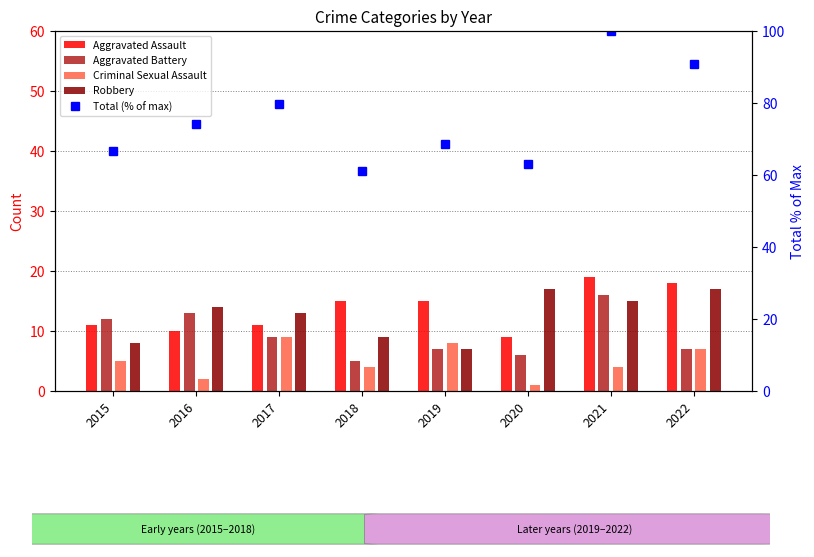

What is the smallest value displayed?

1.0